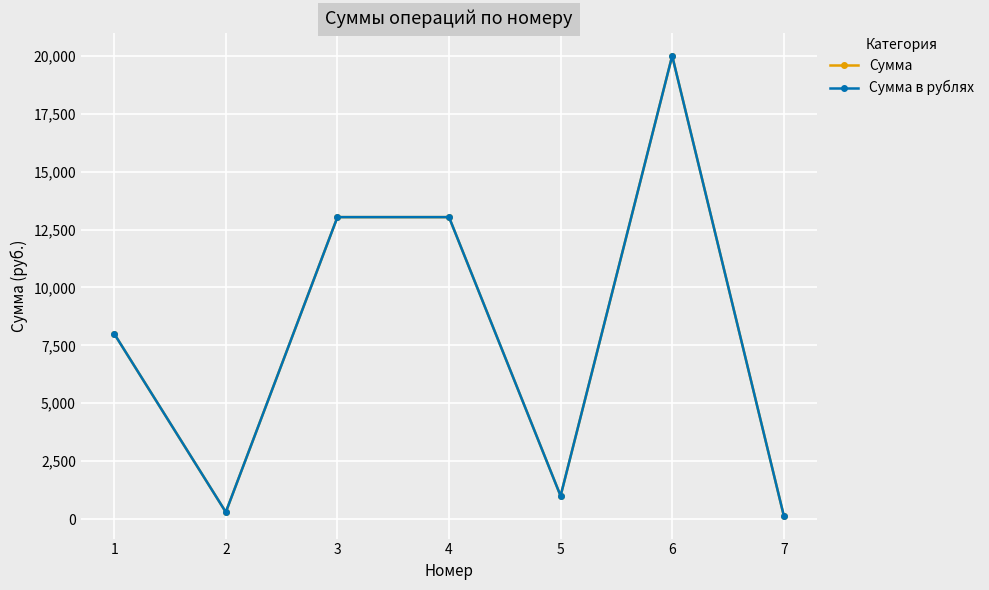

What is the difference between the second highest and second lowest values in the Сумма series?

12736